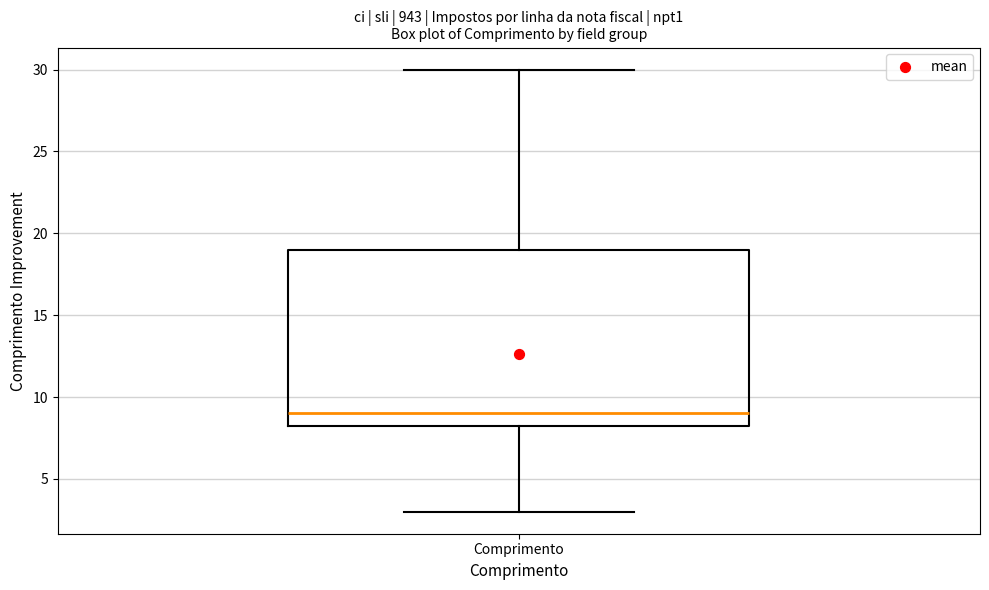

Where does the upper whisker of the box for Comprimento end on the y-axis? The values are not printed on the chart, so give them approximately, as read against the axis.

30.0